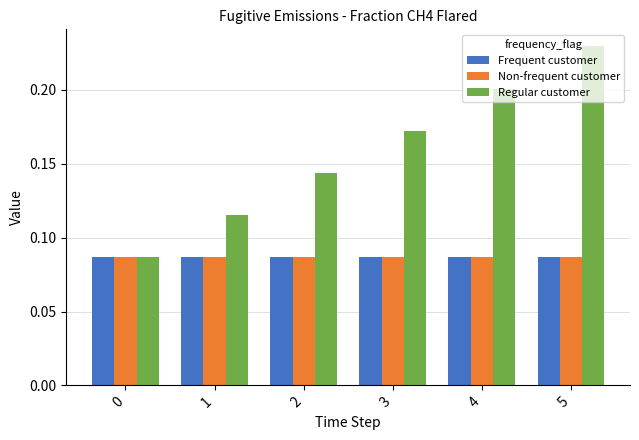

At how many categories does at least one series exceed 0?

6